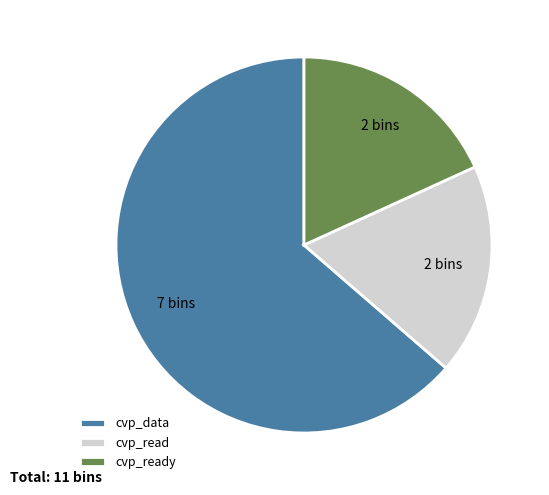

What is the largest slice in the pie chart?

cvp_data